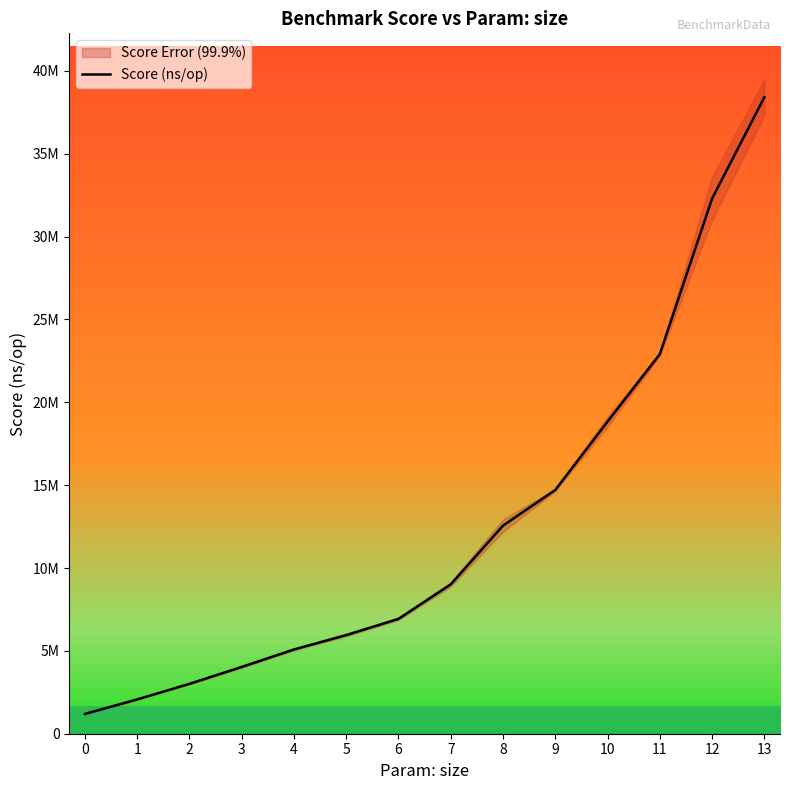

What is the value of the 14th point from the left?

38407112